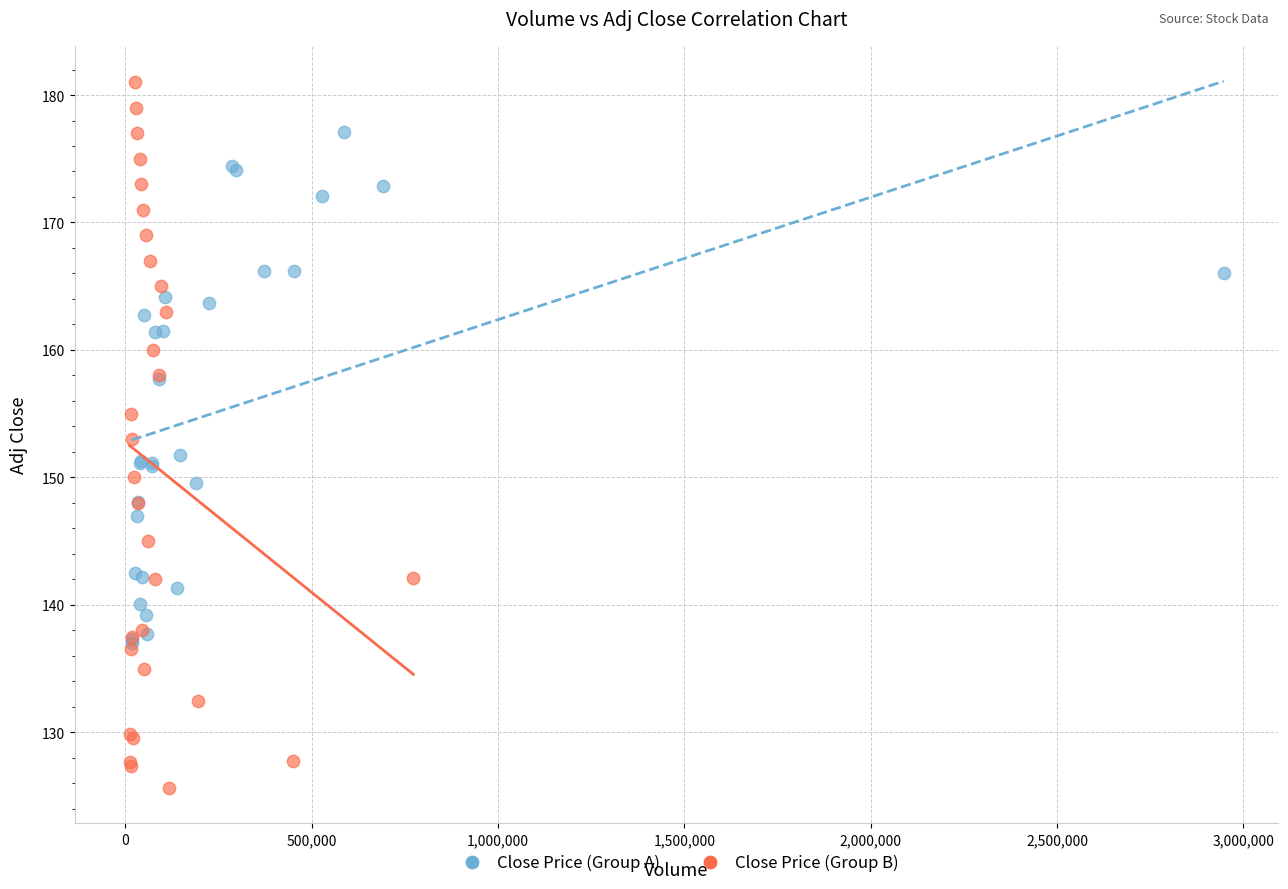

Which series reaches the minimum Y coordinate?

Close Price (Group B)